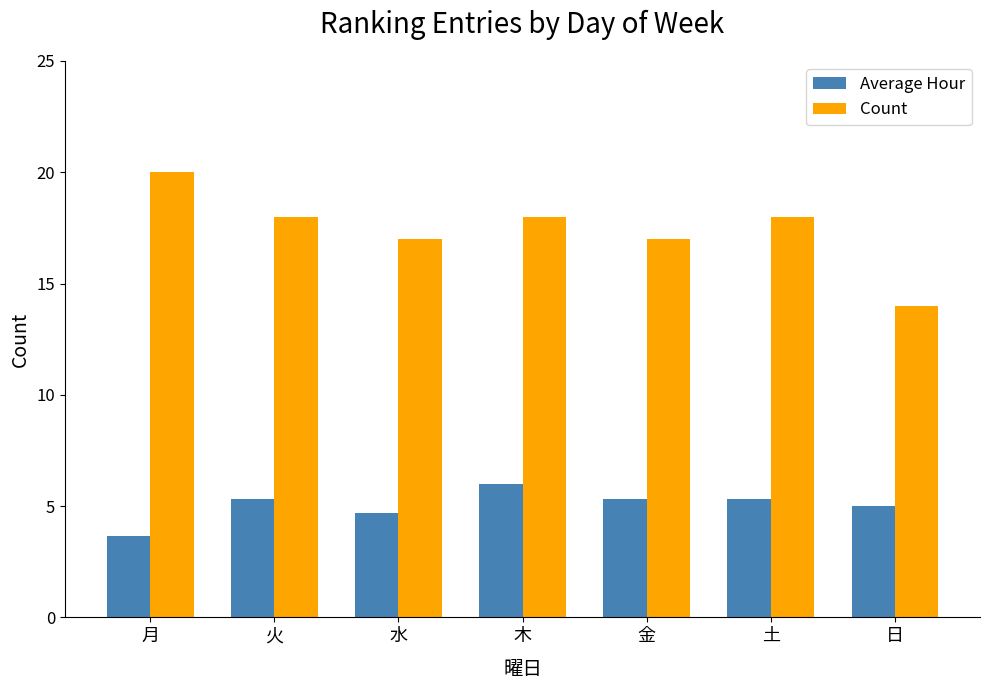

What is the value of the Average Hour bar at the 2nd from the left?

5.3